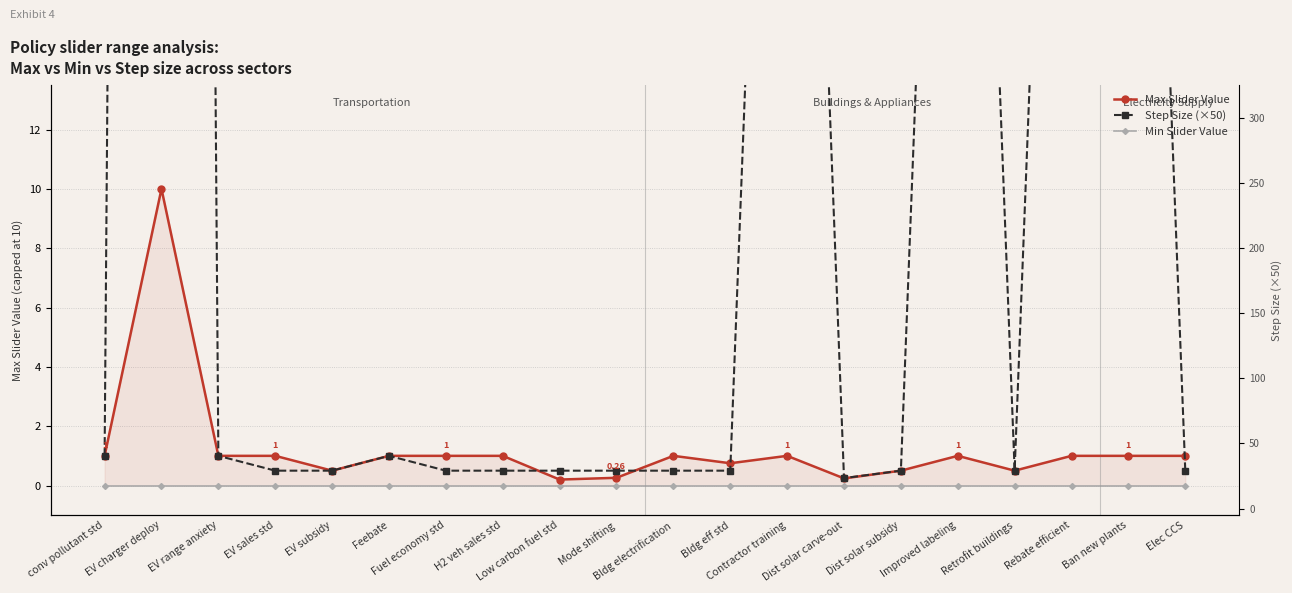

True or false: Max Slider Value and Step Size (×50) intersect in this chart.

True